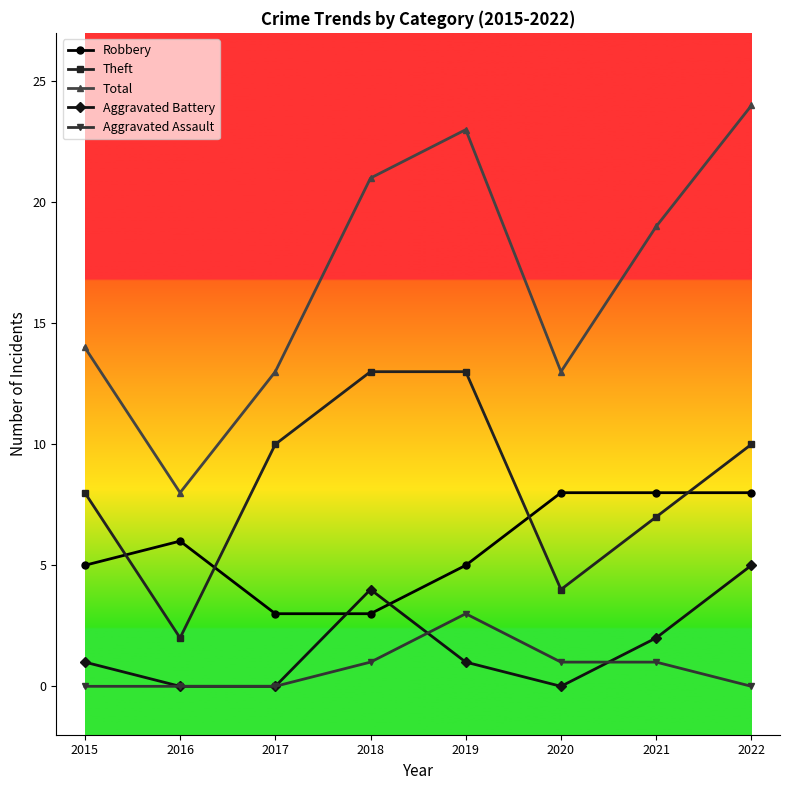

Reading left to right, extract all data points from this chart.

Robbery: 5	6	3	3	5	8	8	8
Theft: 8	2	10	13	13	4	7	10
Total: 14	8	13	21	23	13	19	24
Aggravated Battery: 1	0	0	4	1	0	2	5
Aggravated Assault: 0	0	0	1	3	1	1	0